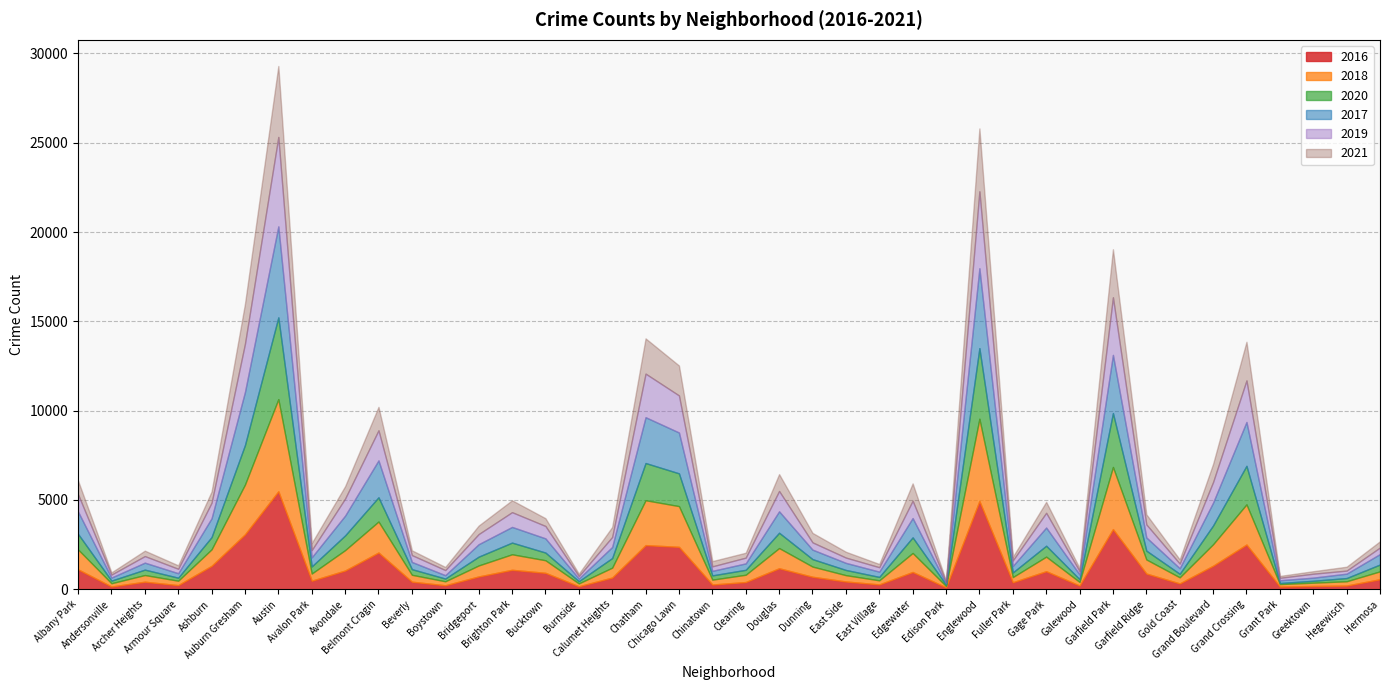

Read the 2020 value at Ashburn.

686